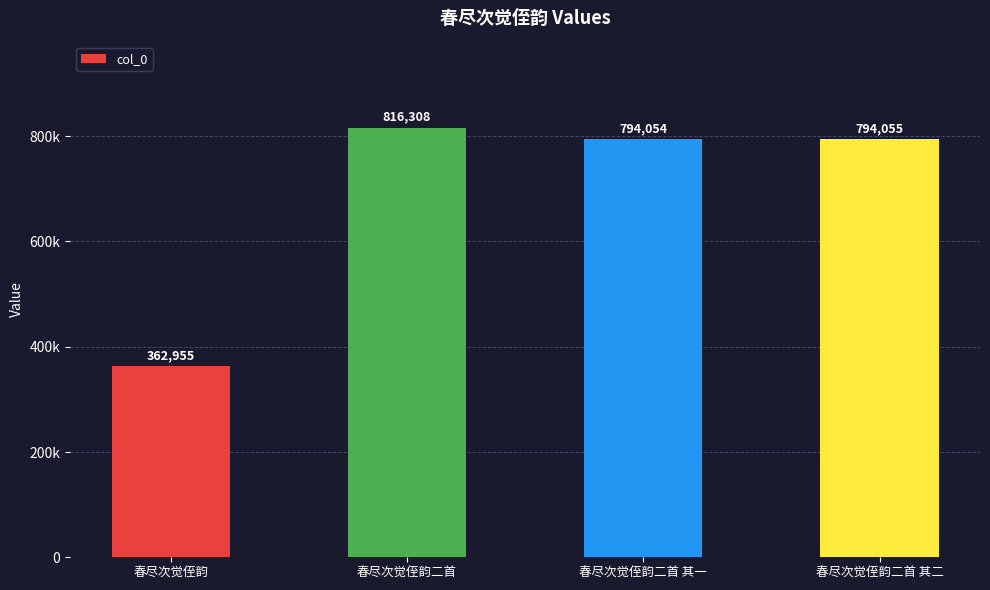

What is the label of the 2nd bar from the right?

春尽次觉侄韵二首 其一